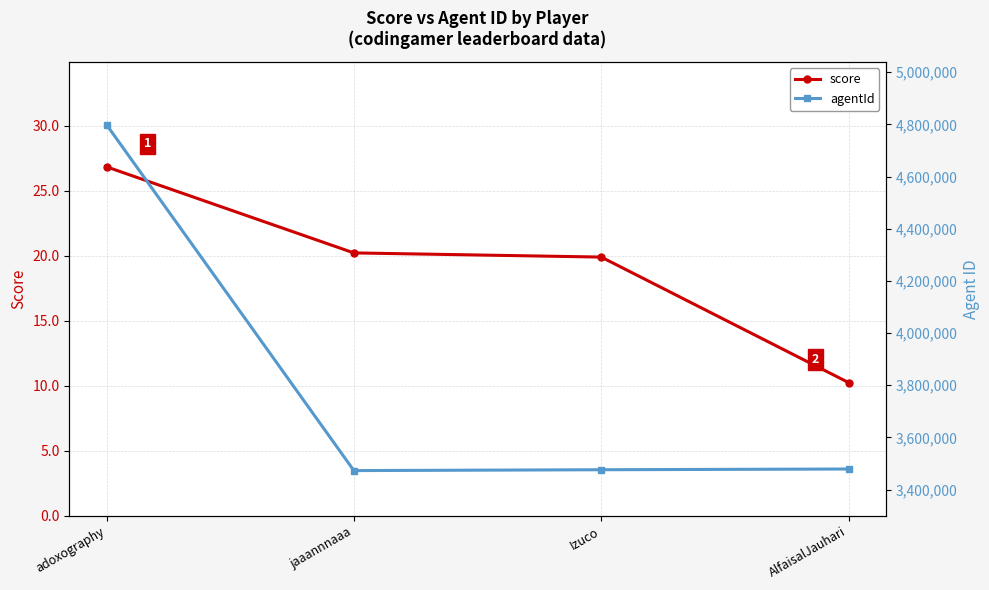

At which category does agentId reach its first local valley?

jaaannnaaa